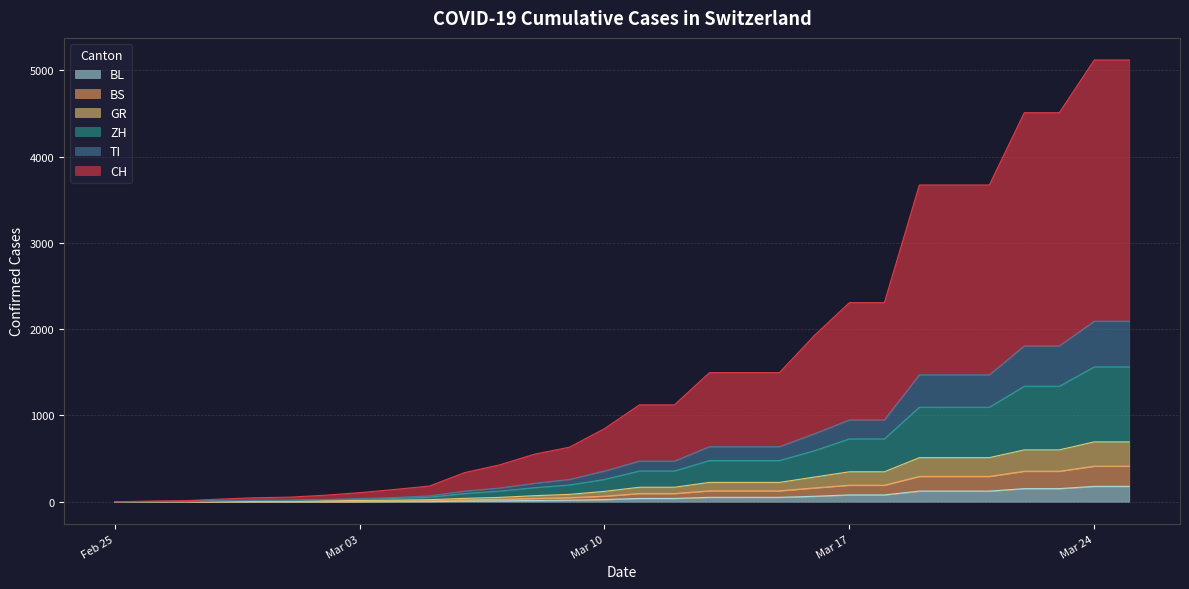

At which category is the sum across all series the highest?

Mar 24